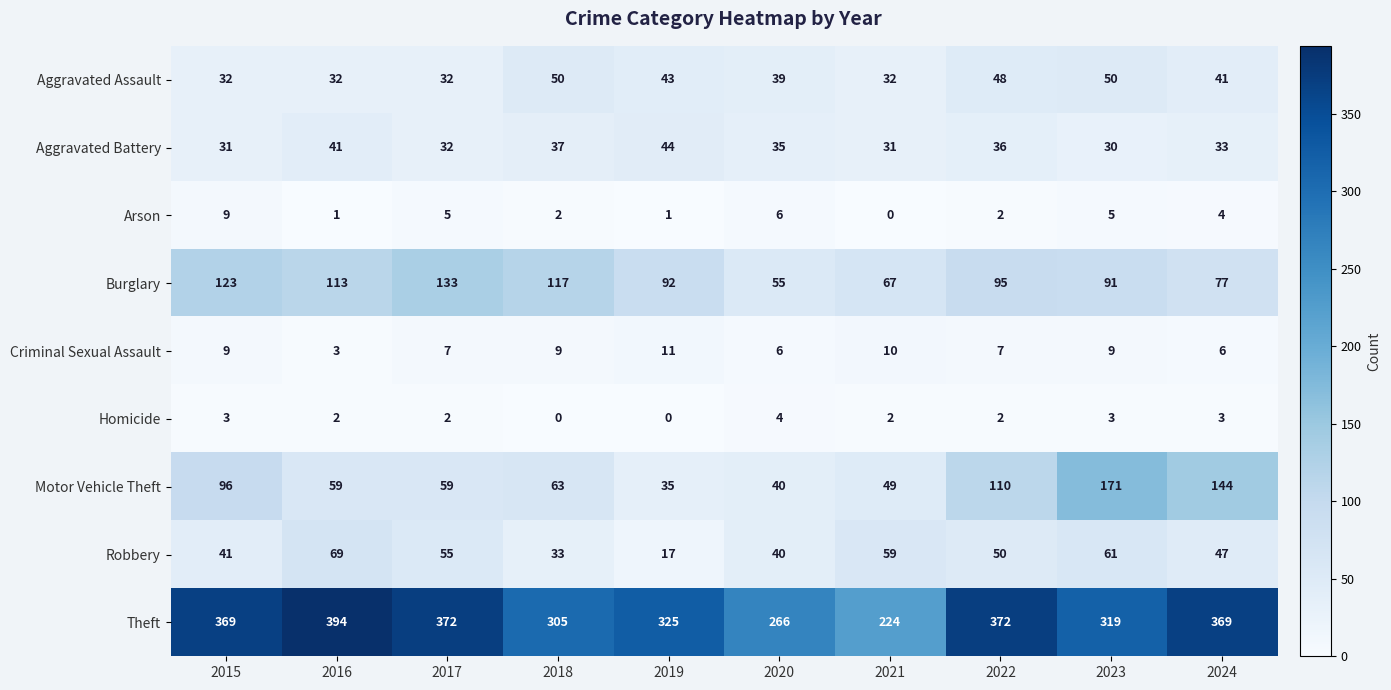

Where does the Homicide series first go above 2?

2015